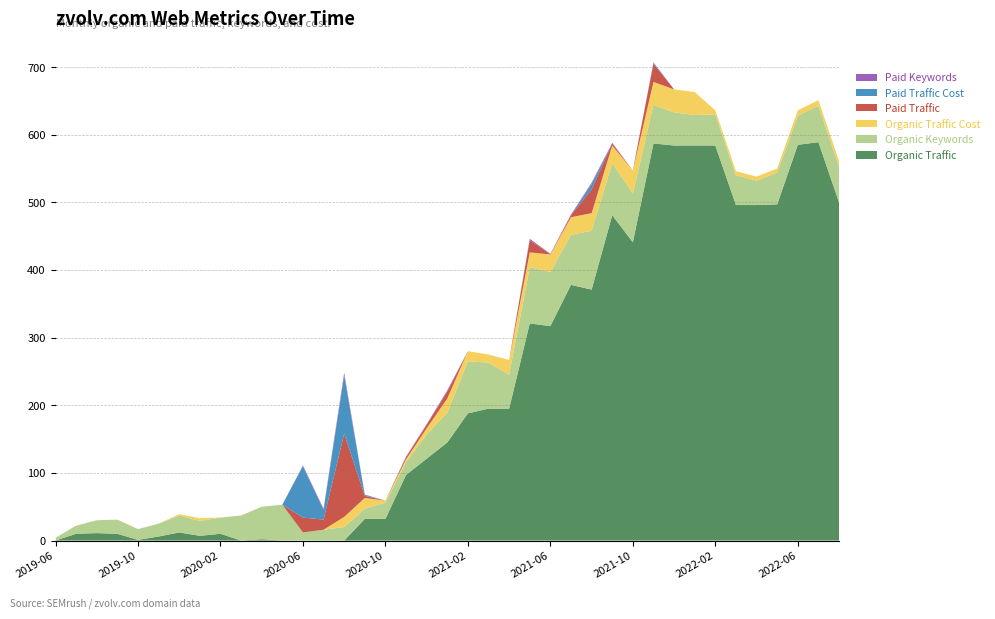

Reading right to left, transcribe all the data shown in this chart.

Organic Traffic: 500	589	585	497	496	496	584	584	584	587	441	481	371	378	317	321	195	195	188	145	121	97	32	32	0	0	0	0	2	0	10	7	12	6	1	10	11	10	0
Organic Keywords: 53	54	43	47	36	44	46	45	49	57	72	77	87	74	80	83	50	68	77	44	36	19	24	15	20	16	12	53	48	37	24	22	25	19	16	21	19	12	4
Organic Traffic Cost: 8	8	8	6	6	6	6	34	34	34	34	26	26	26	26	22	22	12	15	21	9	4	3	16	15	0	0	0	0	0	0	4	2	0	0	0	0	0	0
Paid Traffic: 0	0	0	0	0	0	0	0	0	27	0	3	35	3	0	18	0	0	0	10	5	3	0	3	123	15	22	0	0	0	0	0	0	0	0	0	0	0	0
Paid Traffic Cost: 0	0	0	0	0	0	0	0	0	1	0	0	8	0	0	0	0	0	0	0	0	0	0	1	86	14	76	0	0	0	0	0	0	0	0	0	0	0	0
Paid Keywords: 0	0	0	0	0	0	0	0	0	1	0	1	2	1	1	2	0	0	0	2	1	1	0	1	4	2	1	0	0	0	0	0	0	0	0	0	0	0	0